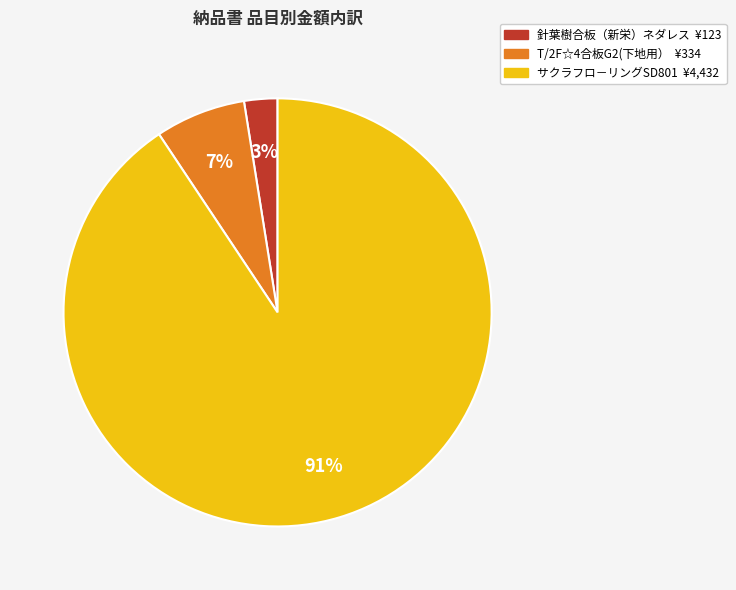

Which slice is the largest?

サクラフロ－リングSD801 ¥4,432